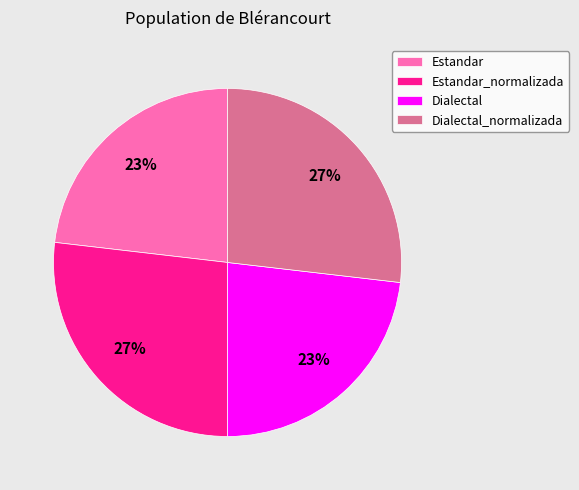

To the nearest percent, what percentage of the pie is Estandar?

23%